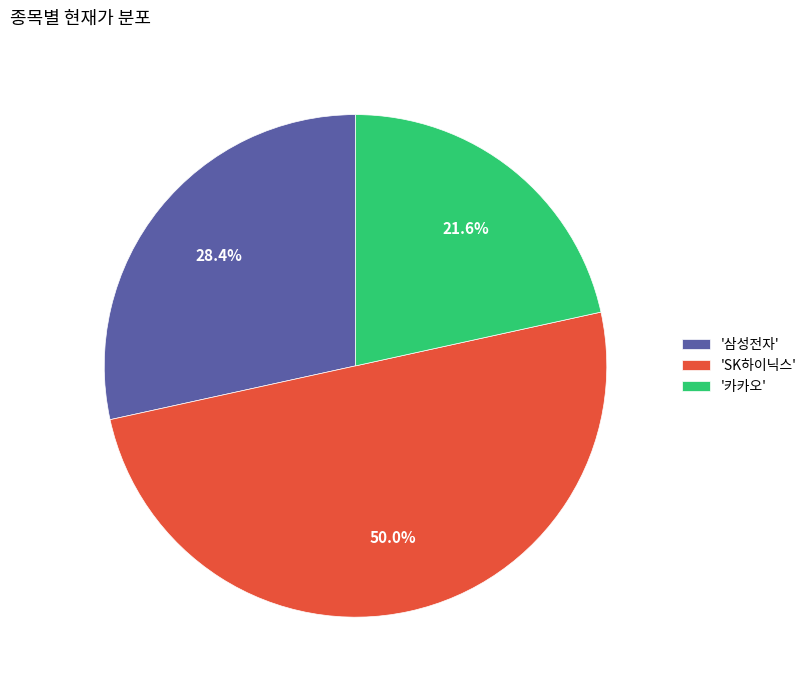

What is the total percentage of 'SK하이닉스' and '카카오'?

71.6%